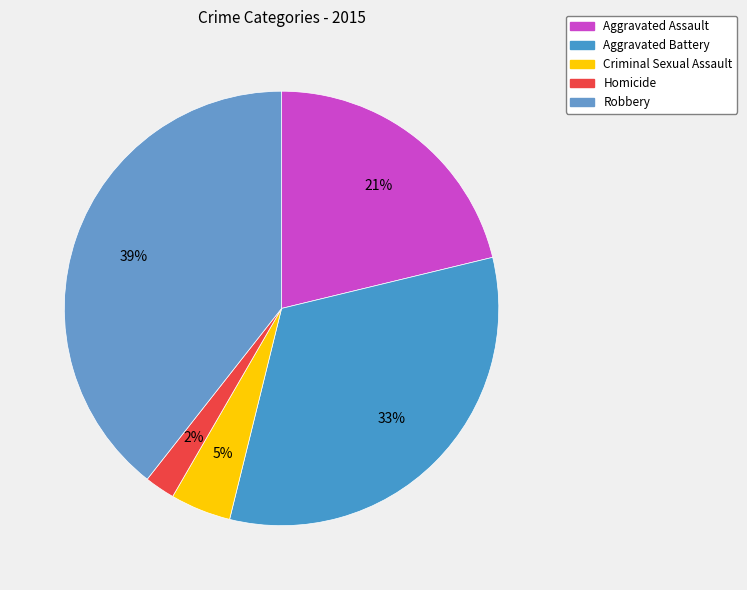

Count the number of slices in the pie.

5